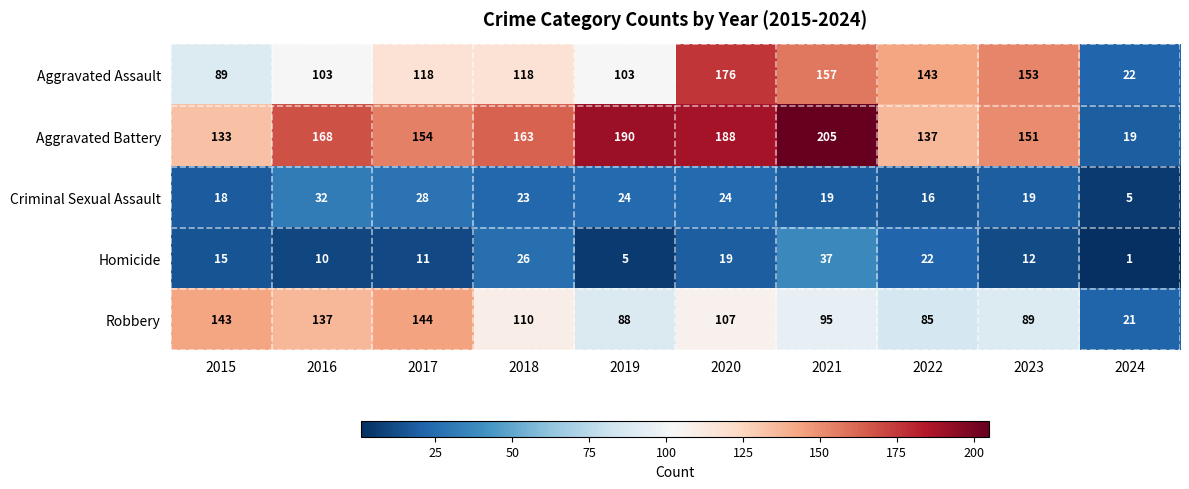

Which series changed the most between 2019 and 2022?

Aggravated Battery